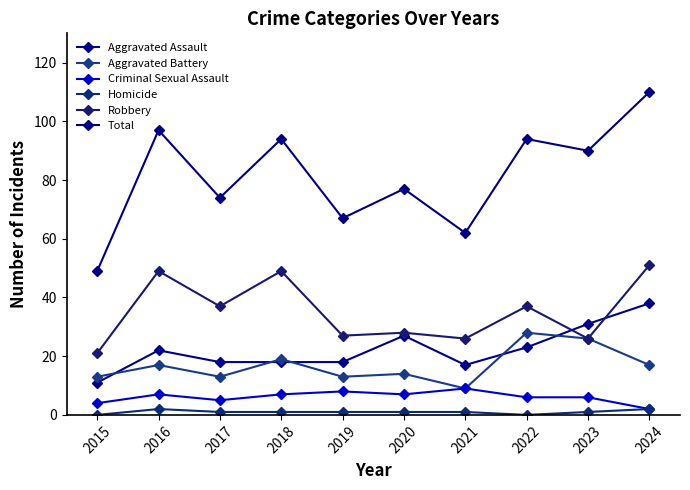

How many distinct data groups are displayed?

6